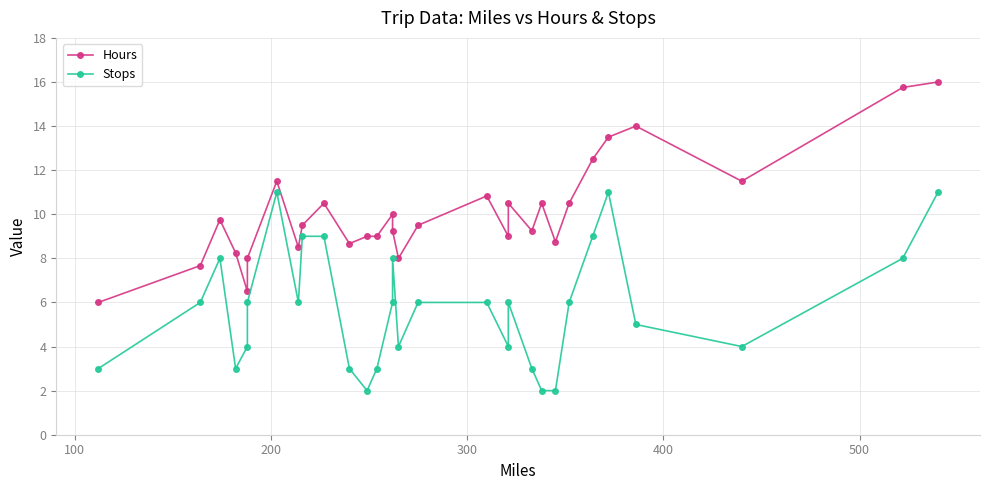

The Stops series shows 4.9 at 200. True or false?

False